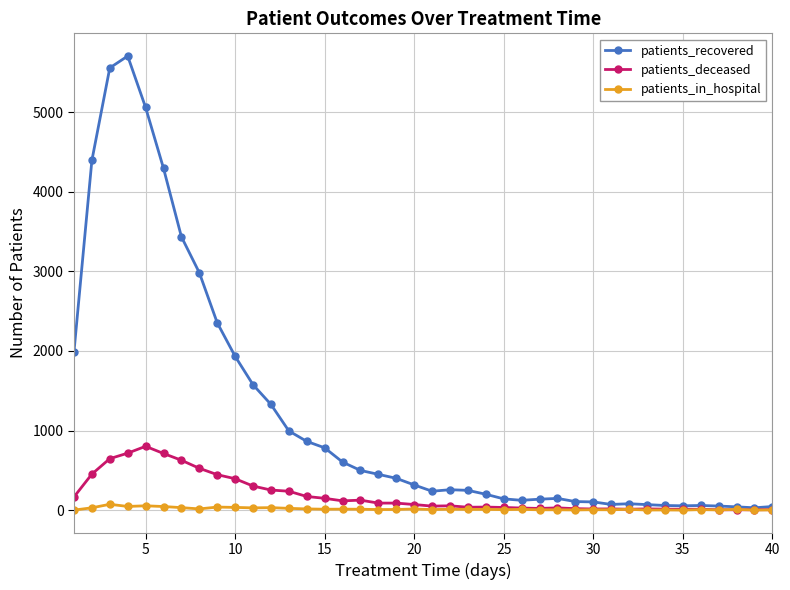

At how many categories does at least one series exceed 3500?

5